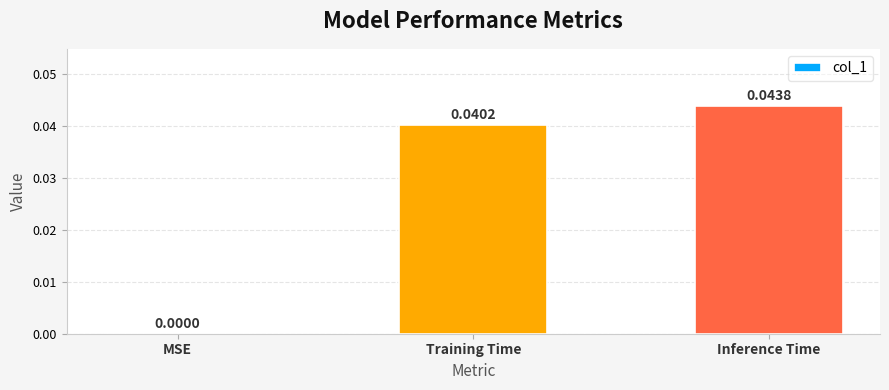

The value at MSE is 0.0. True or false?

True